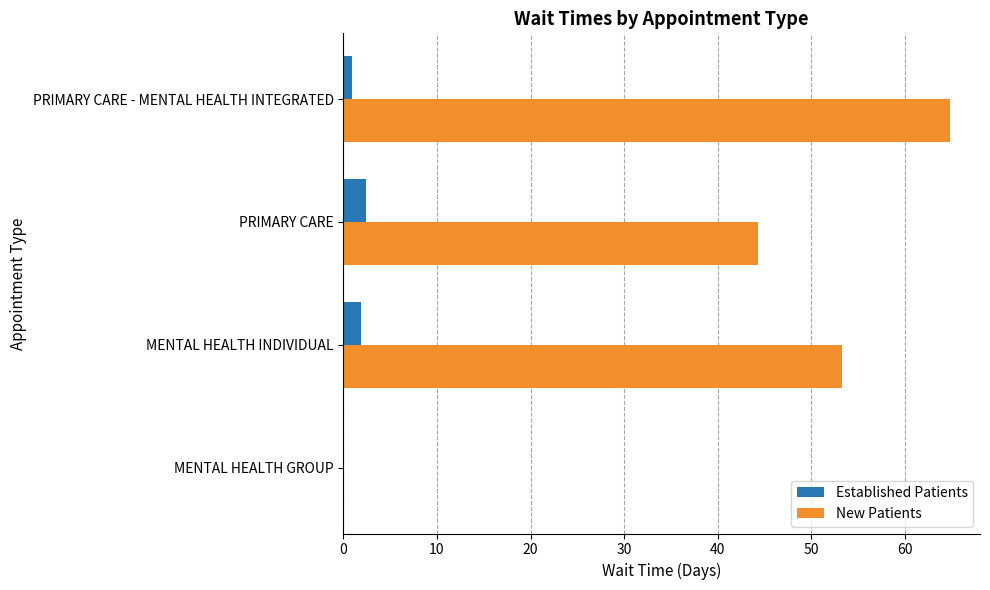

How many distinct data groups are displayed?

2